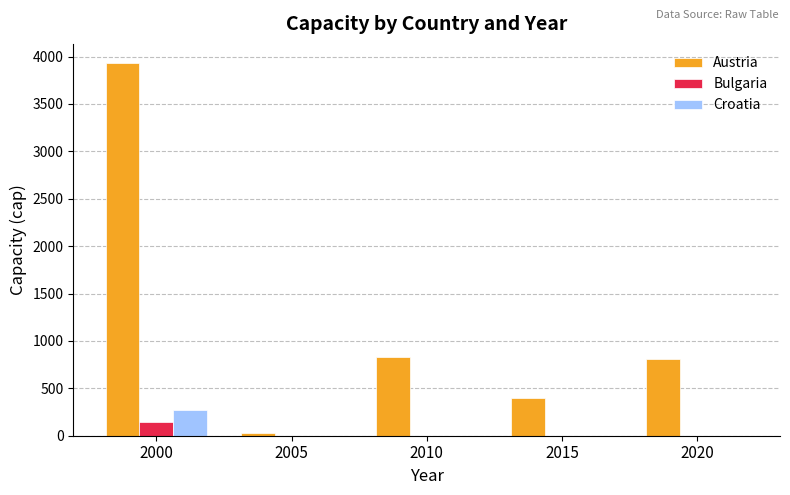

Which series has the largest total across all categories?

Austria